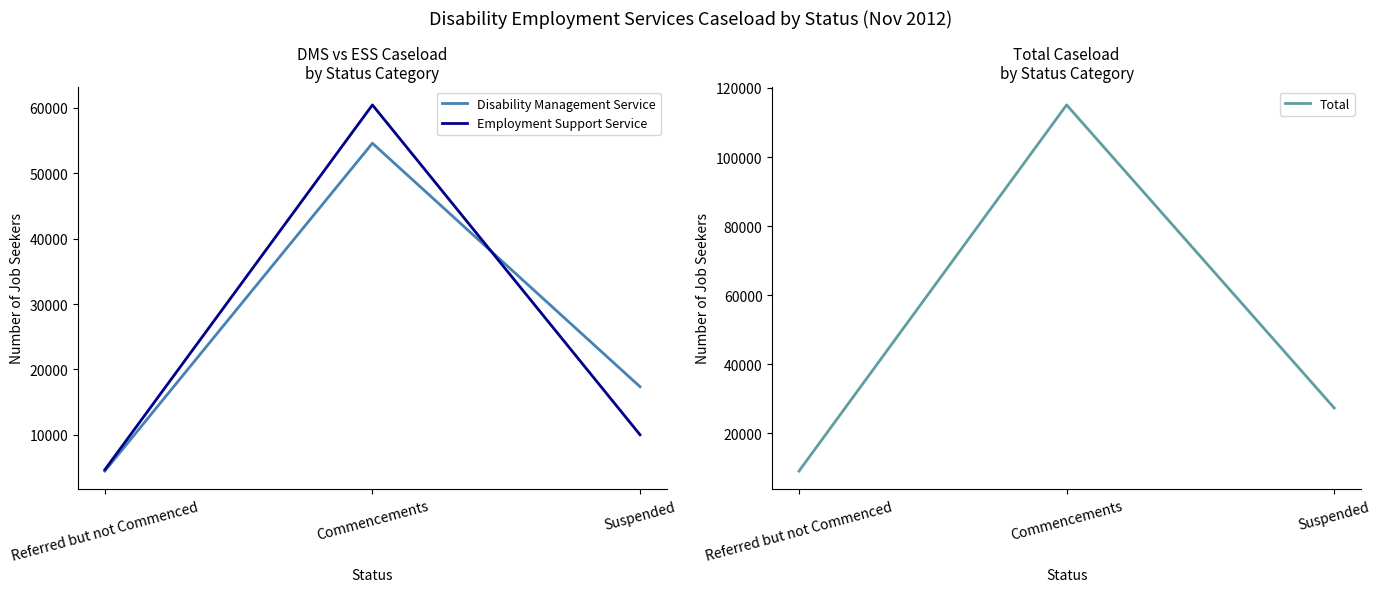

What is the label of the 3rd point from the left?

Suspended